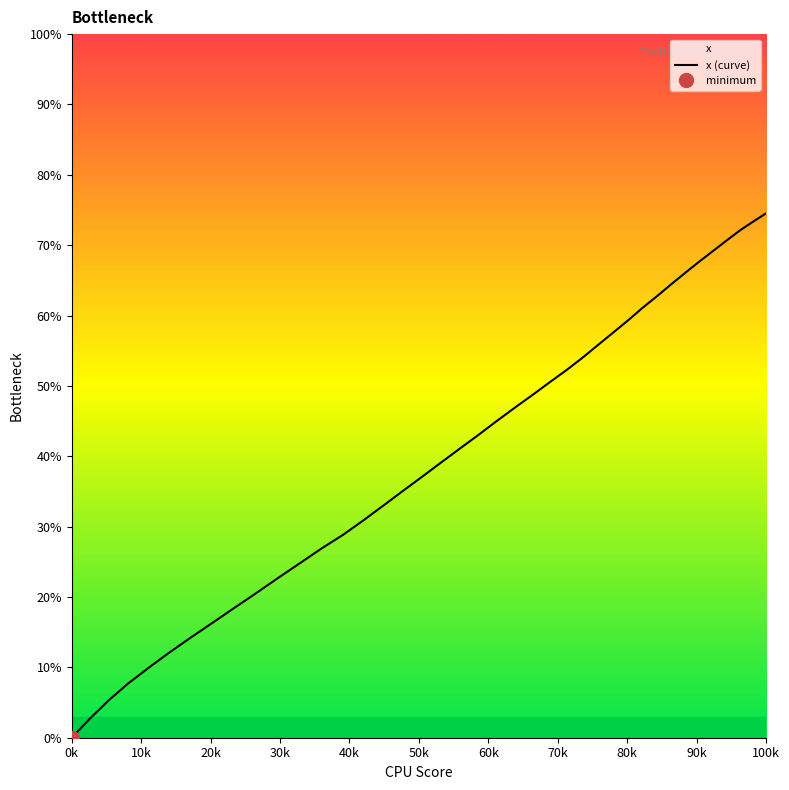

Reading left to right, list all the values displayed in this chart.

0.0	2.7	5.3	7.7	9.9	12.1	14.3	16.4	18.5	20.6	22.7	24.8	26.9	28.8	30.9	33.0	35.1	37.1	39.1	41.1	43.1	45.0	46.9	48.7	50.5	52.3	54.1	55.8	57.6	59.3	61.0	62.8	64.4	66.1	67.7	69.3	70.7	72.2	73.4	74.5